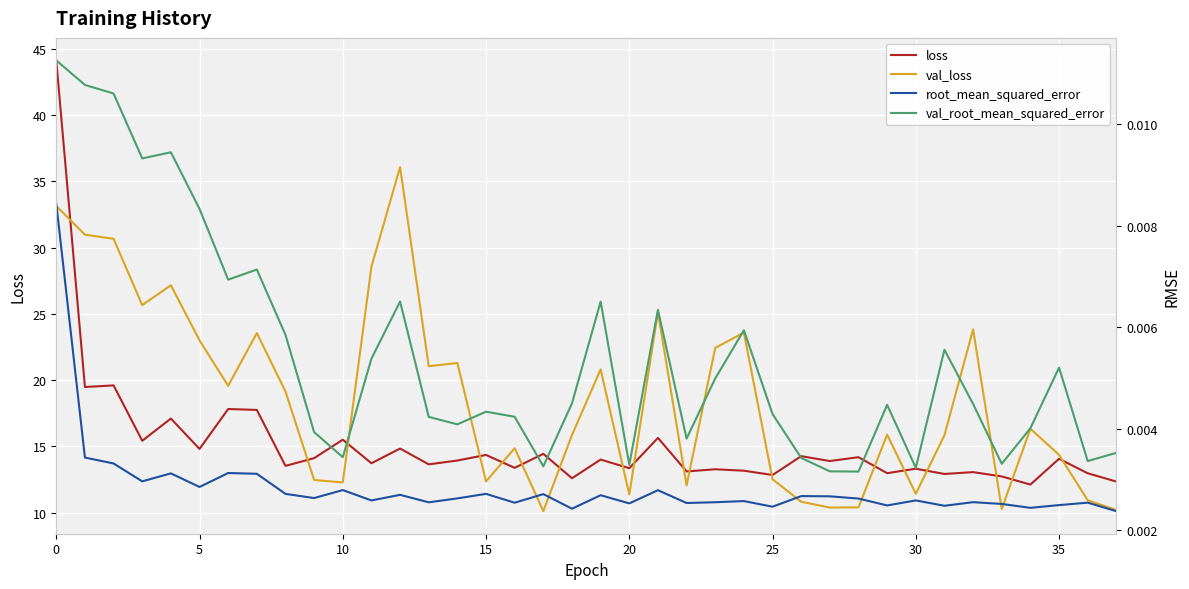

True or false: val_root_mean_squared_error and loss cross at least once.

False